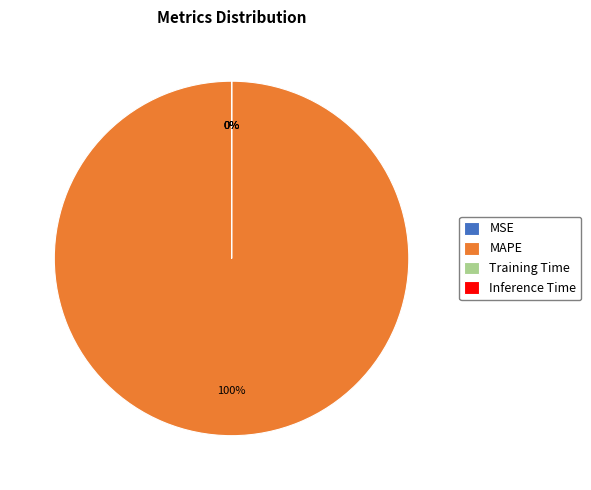

What percentage do Training Time and MAPE together represent?

100.0%